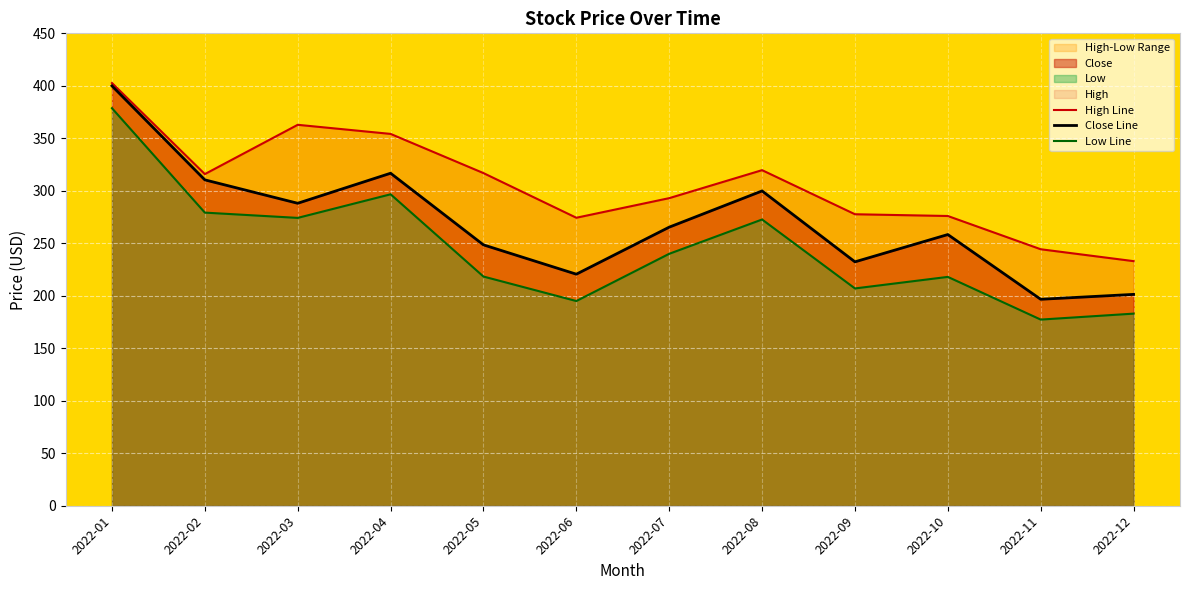

At 2022-06, list the series in order from smallest to largest.

Low Line, Close Line, High Line